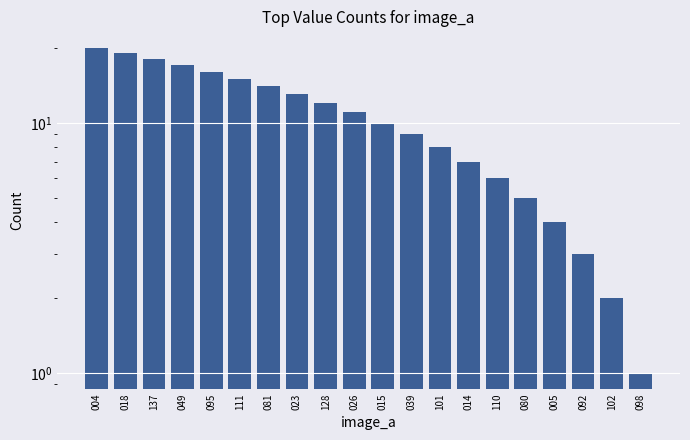

What is the approximate value at 080, to the nearest 5?

5